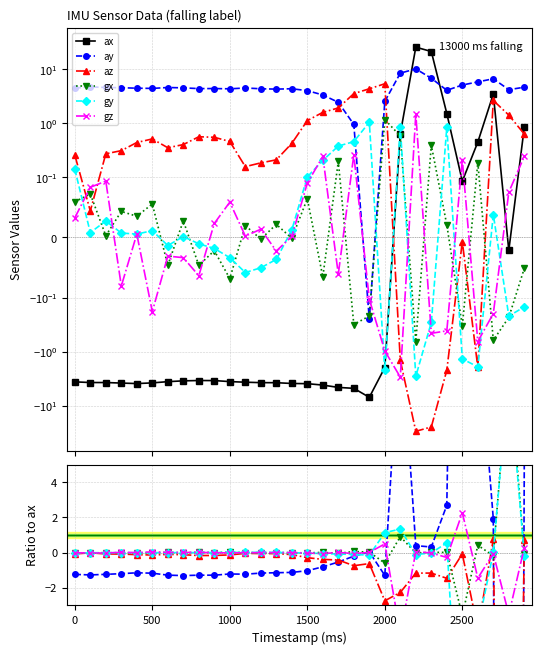

What are all the series names shown in the legend?

ax, ay, az, gx, gy, gz